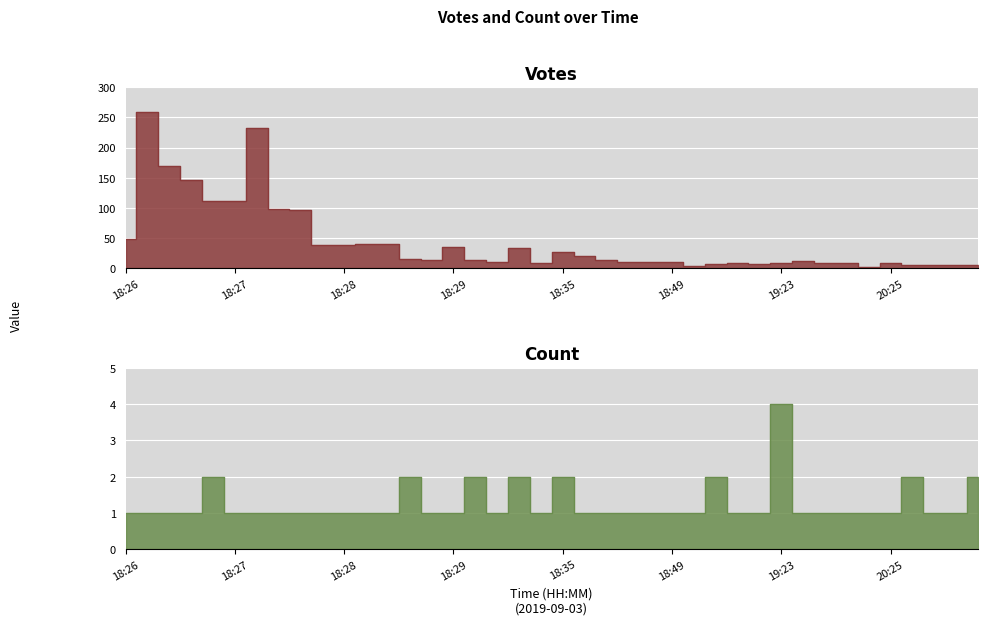

What are all the series names shown in the legend?

Votes line, Count line